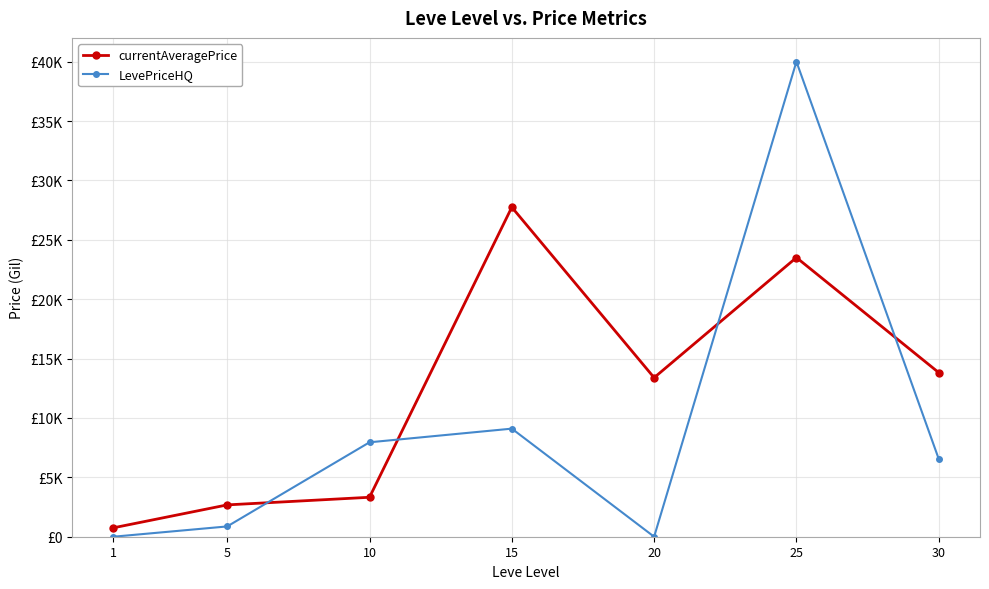

Is this an area chart (filled region under the line)?

No